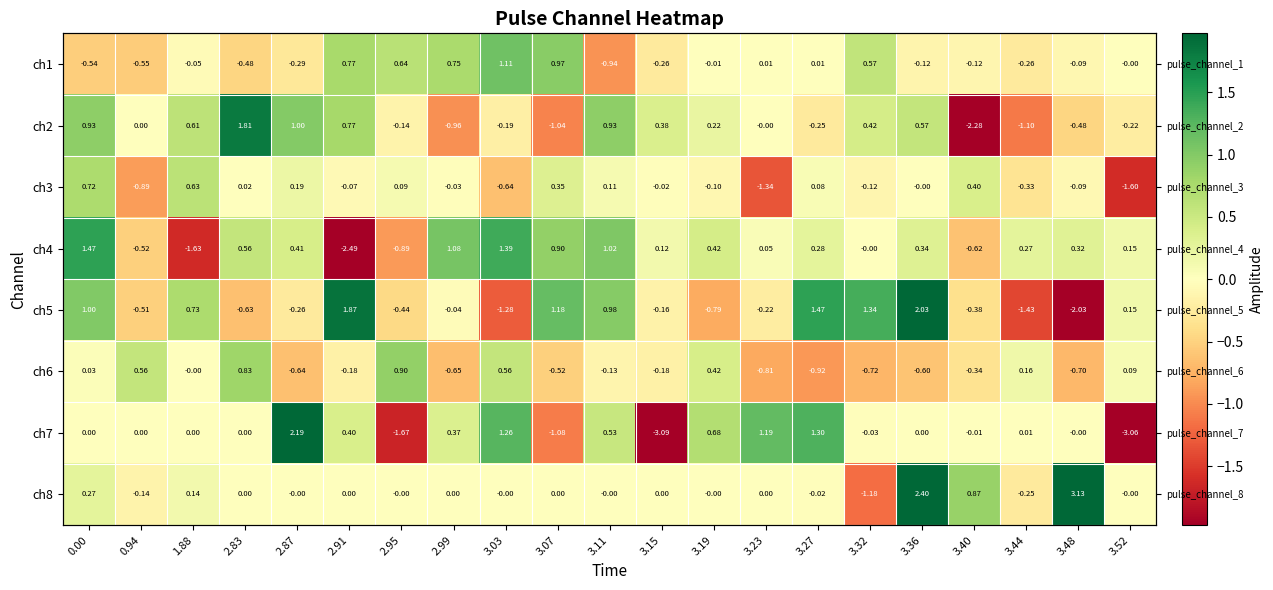

Where is ch4 nearest to the value 0?

3.32